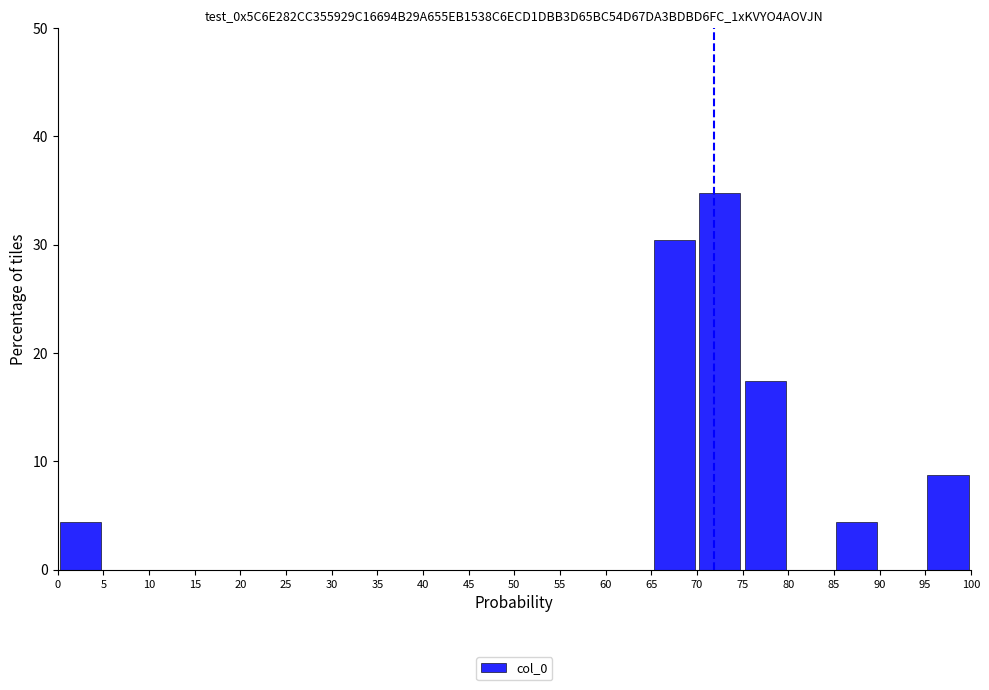

Over which range of the x-axis is the bar tallest?

70 to 75